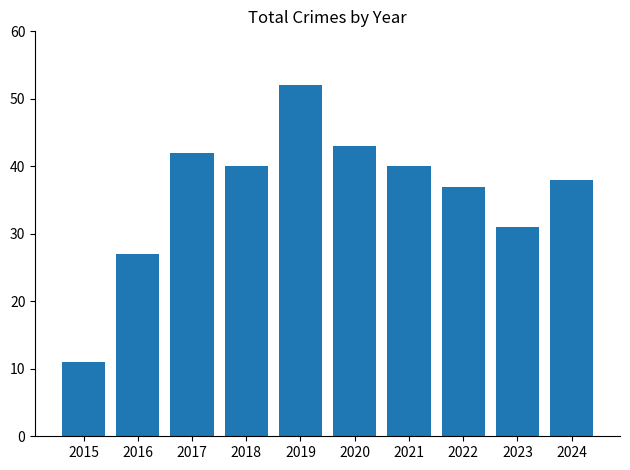

What is the sum of the values at 2018 and 2016?

67